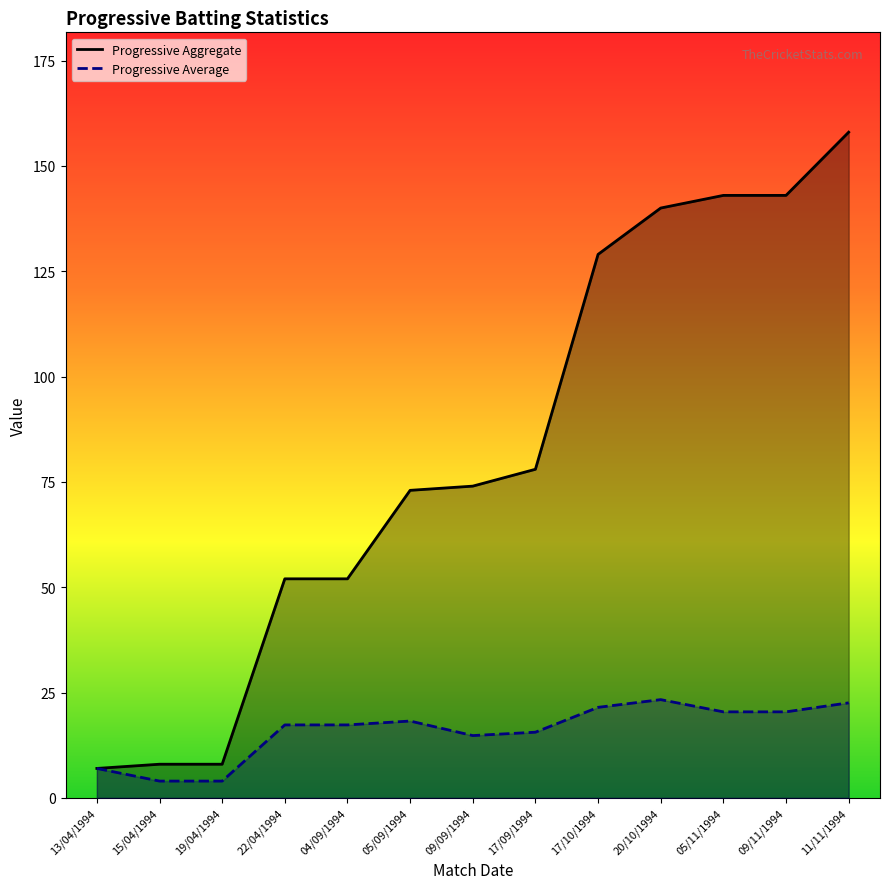

At which label does Progressive Average reach its minimum?

15/04/1994